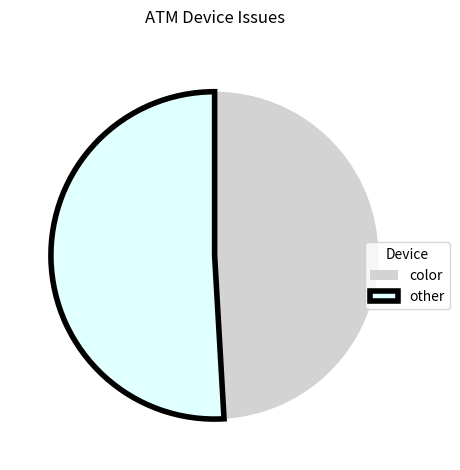

Is there any slice that represents more than half of the pie?

Yes